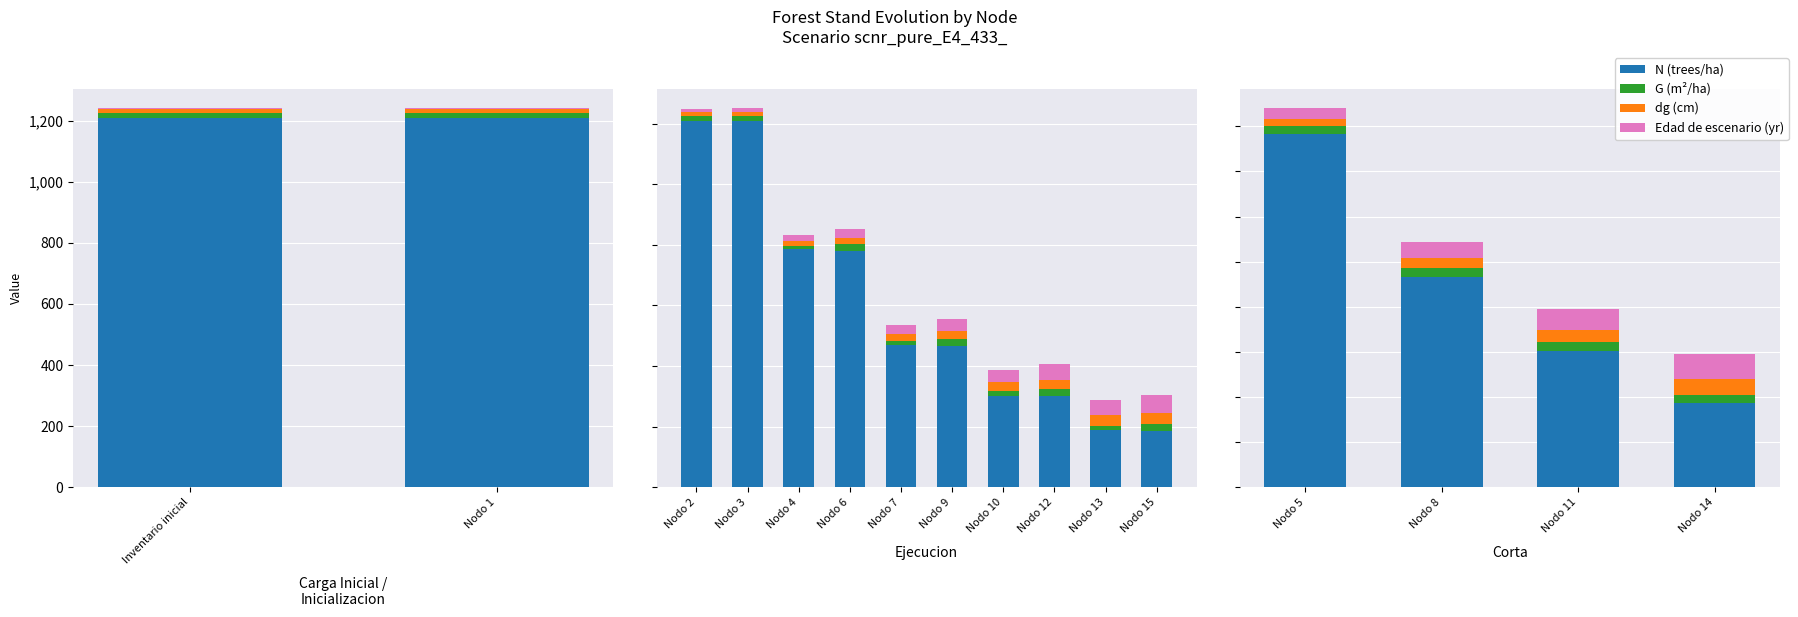

At which category does the chart reach its peak across all series?

Nodo 5